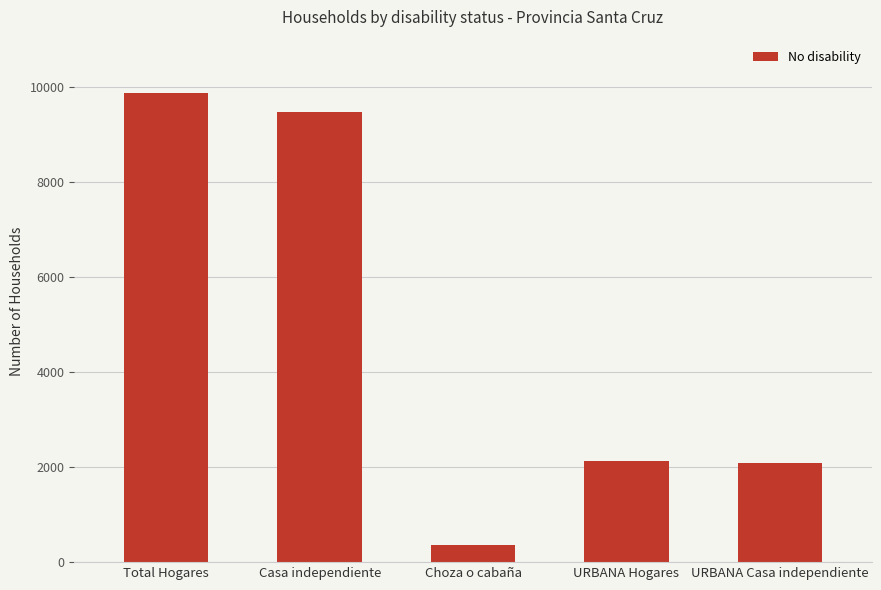

Which label corresponds to the largest value in the chart?

Total Hogares